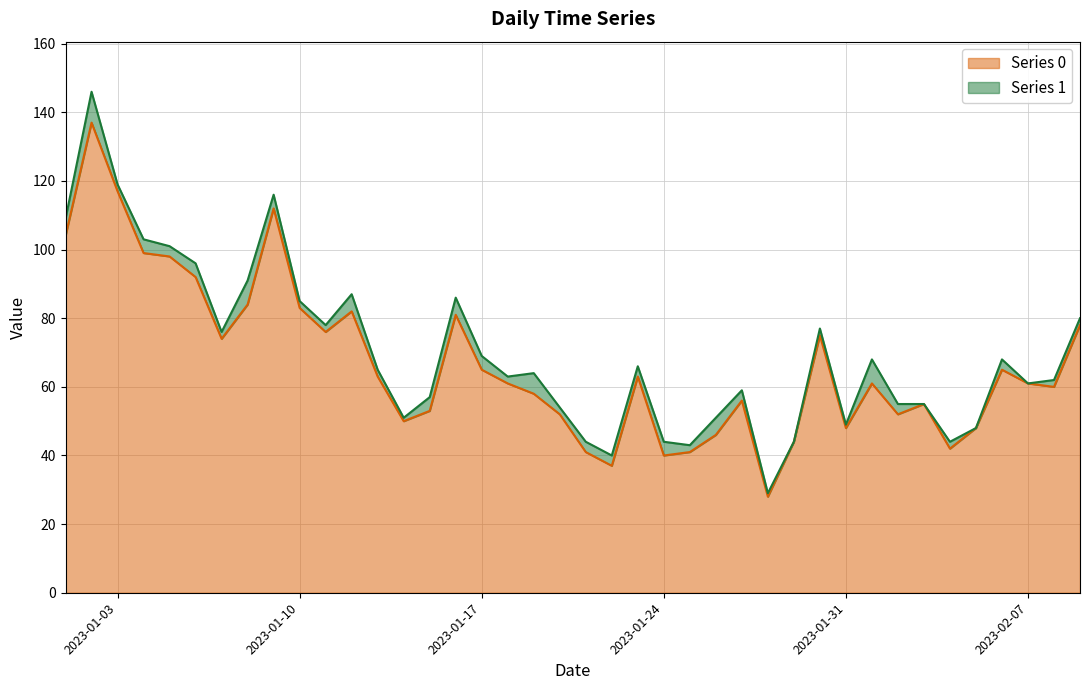

Reading left to right, extract all data points from this chart.

104	137	117	99	98	92	74	84	112	83	76	82	63	50	53	81	65	61	58	52	41	37	63	40	41	46	56	28	44	75	48	61	52	55	42	48	65	61	60	78